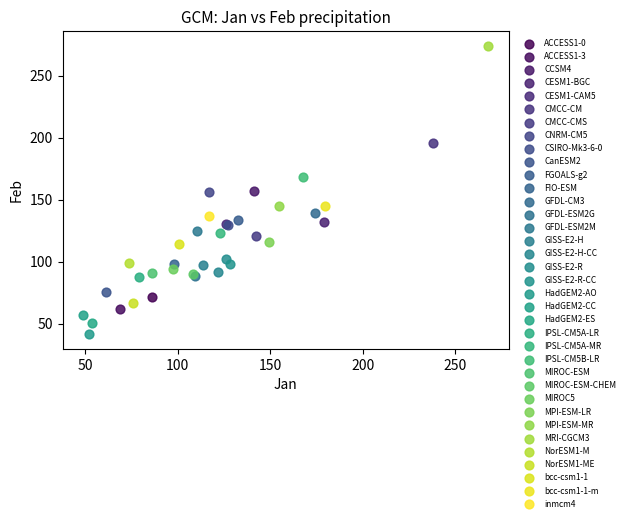

What are all the series names shown in the legend?

ACCESS1-0, ACCESS1-3, CCSM4, CESM1-BGC, CESM1-CAM5, CMCC-CM, CMCC-CMS, CNRM-CM5, CSIRO-Mk3-6-0, CanESM2, FGOALS-g2, FIO-ESM, GFDL-CM3, GFDL-ESM2G, GFDL-ESM2M, GISS-E2-H, GISS-E2-H-CC, GISS-E2-R, GISS-E2-R-CC, HadGEM2-AO, HadGEM2-CC, HadGEM2-ES, IPSL-CM5A-LR, IPSL-CM5A-MR, IPSL-CM5B-LR, MIROC-ESM, MIROC-ESM-CHEM, MIROC5, MPI-ESM-LR, MPI-ESM-MR, MRI-CGCM3, NorESM1-M, NorESM1-ME, bcc-csm1-1, bcc-csm1-1-m, inmcm4